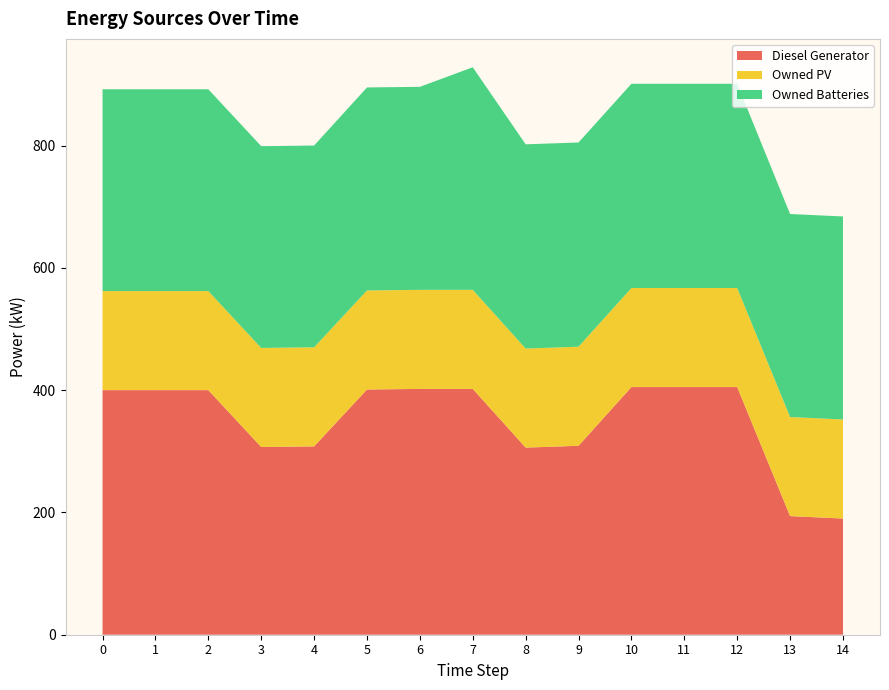

Reading right to left, extract all data points from this chart.

Diesel Generator: 190	194	405	405	405	309	306	402	402	401	308	307	400	400	400
Owned PV: 162	162	162	162	162	162	162	162	162	162	162	162	162	162	162
Owned Batteries: 332	332	334	334	334	334	334	364	332	332	330	330	330	330	330